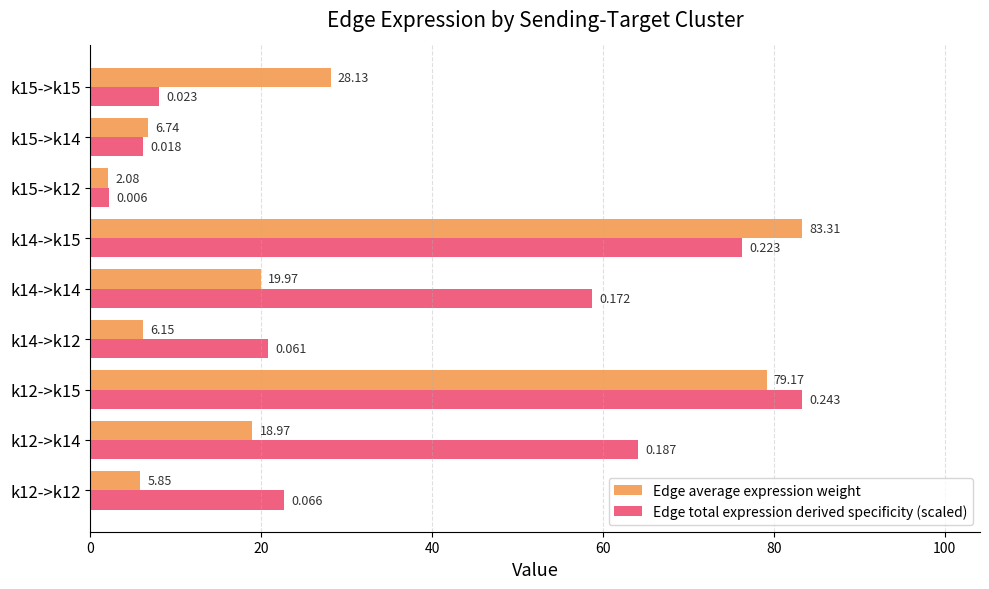

Is the value of Edge total expression derived specificity (scaled) at k14->k12 greater than the value of Edge average expression weight at k15->k15?

No